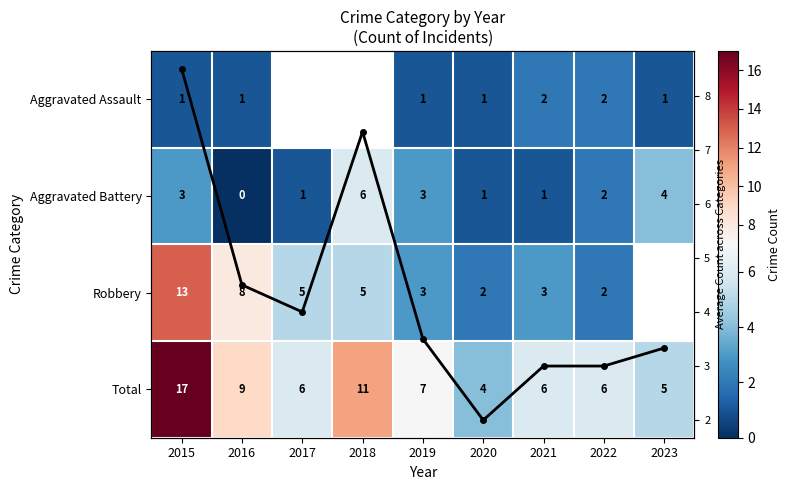

Is it true that Aggravated Assault equals 1.0 at 2015?

True